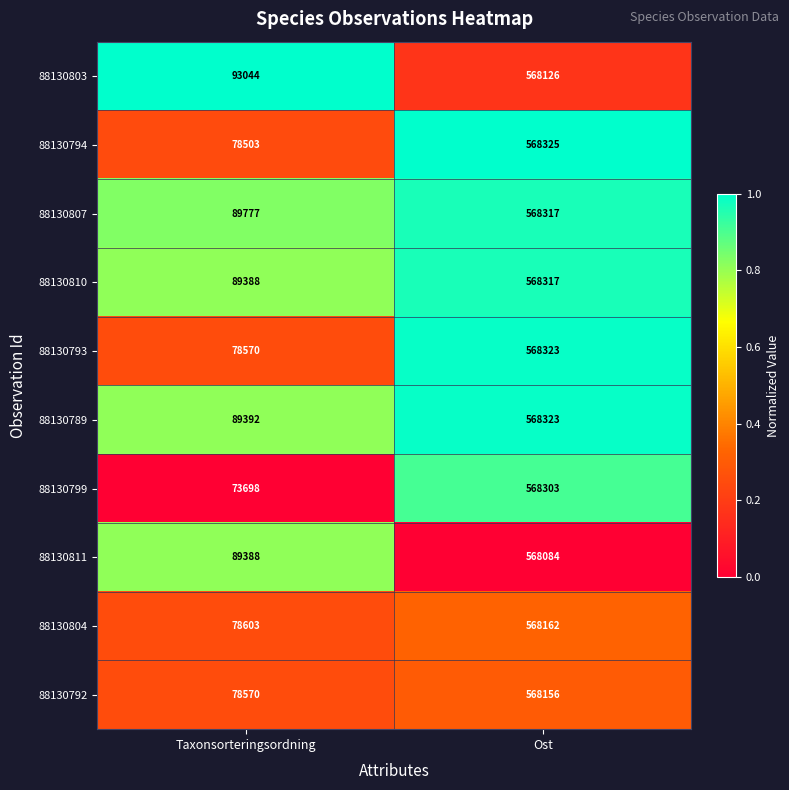

How many distinct data groups are displayed?

10